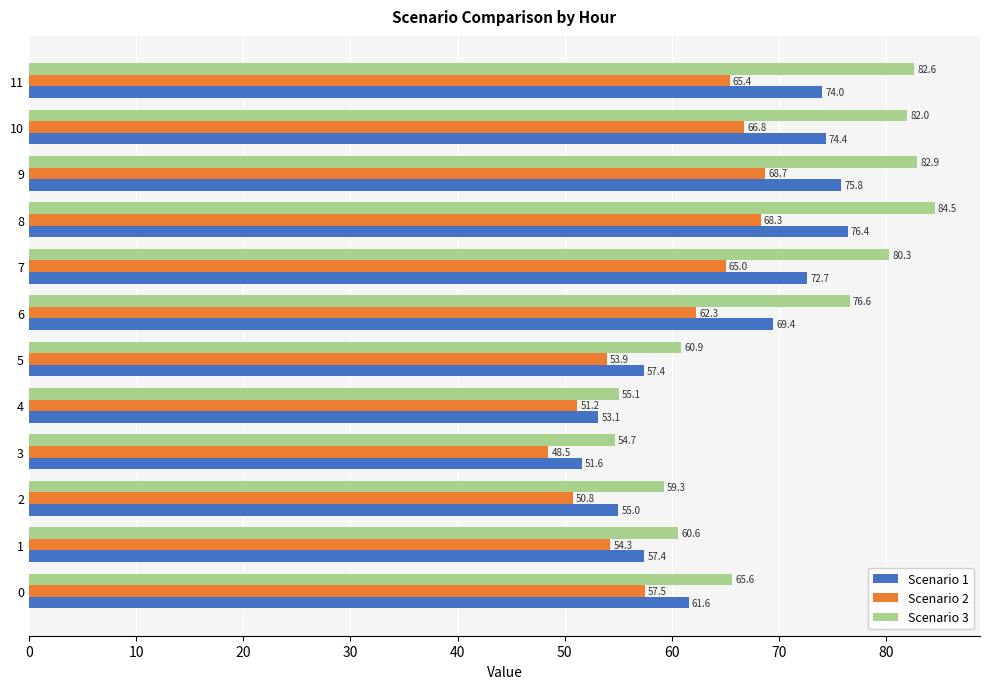

True or false: Scenario 3 has a value of 116.8 at 7.

False